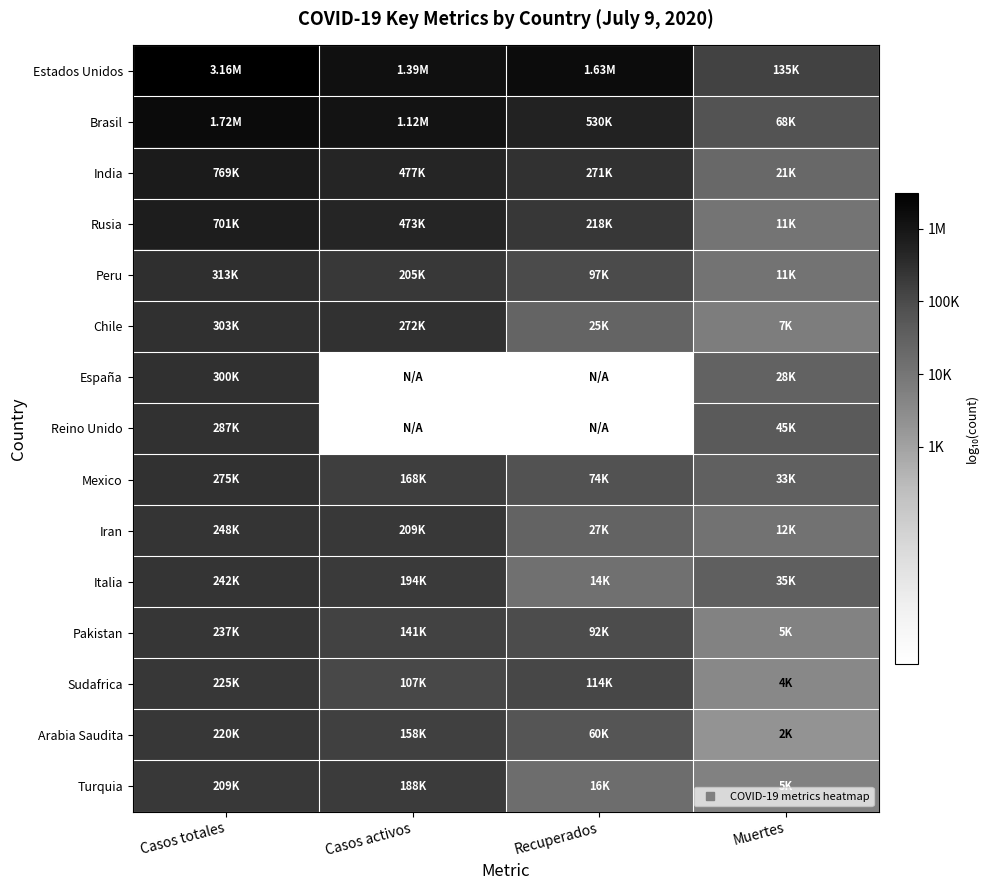

Between Recuperados and Muertes, which is larger?

Recuperados